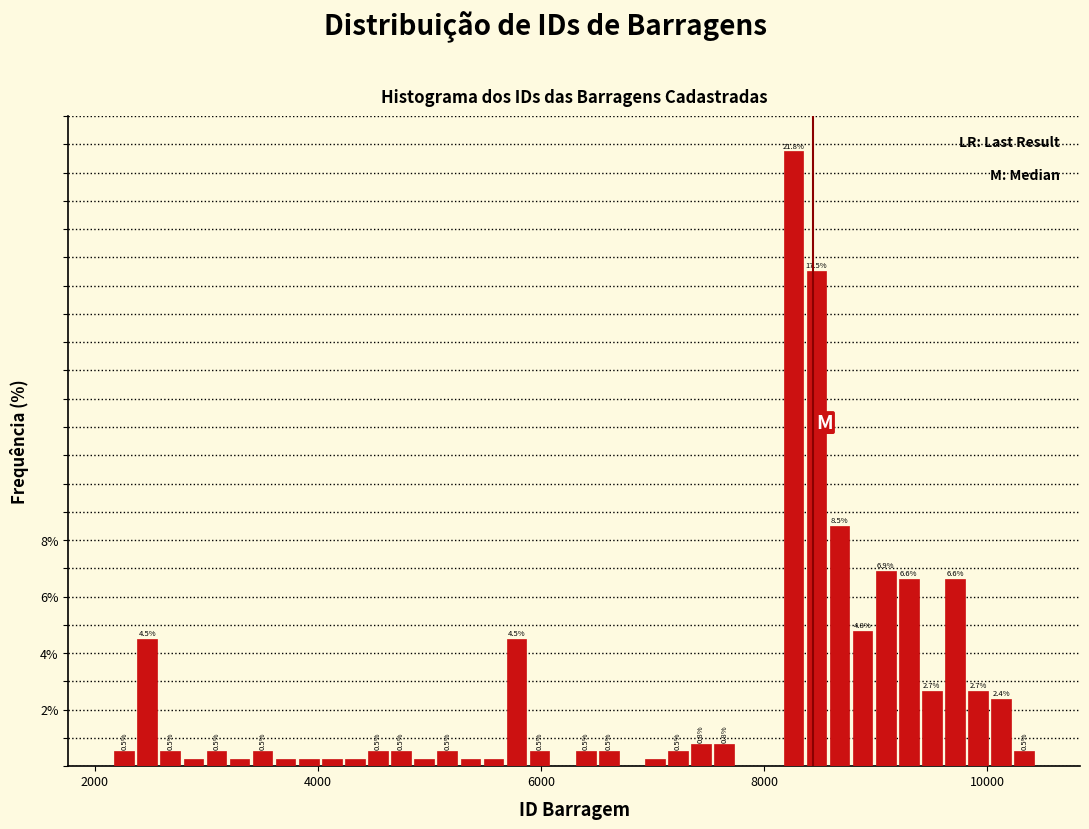

Read against the x-axis, roughly where is the centre of the tallest bar?

8200